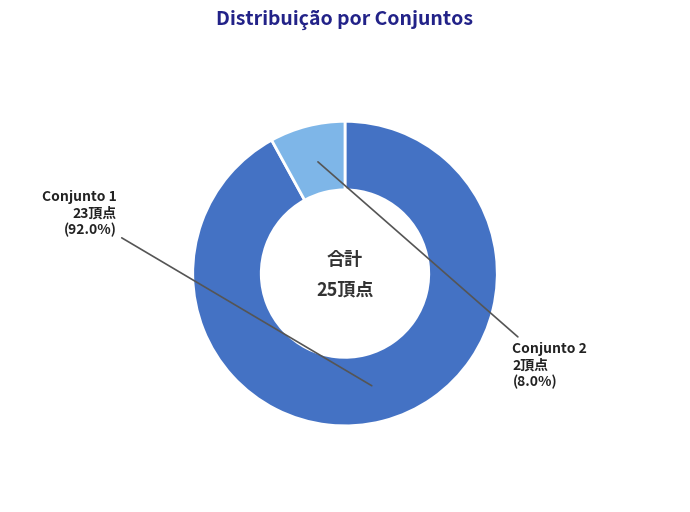

Combined, do Conjunto 2 and Conjunto 1 account for over 50%?

Yes